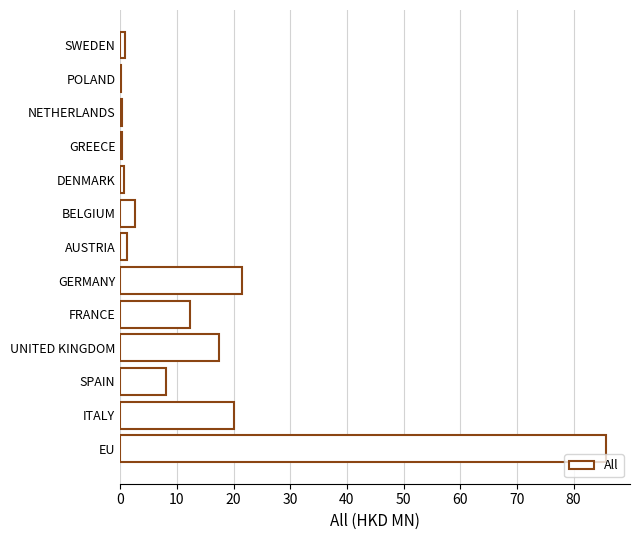

The value at UNITED KINGDOM is 10.9. True or false?

False